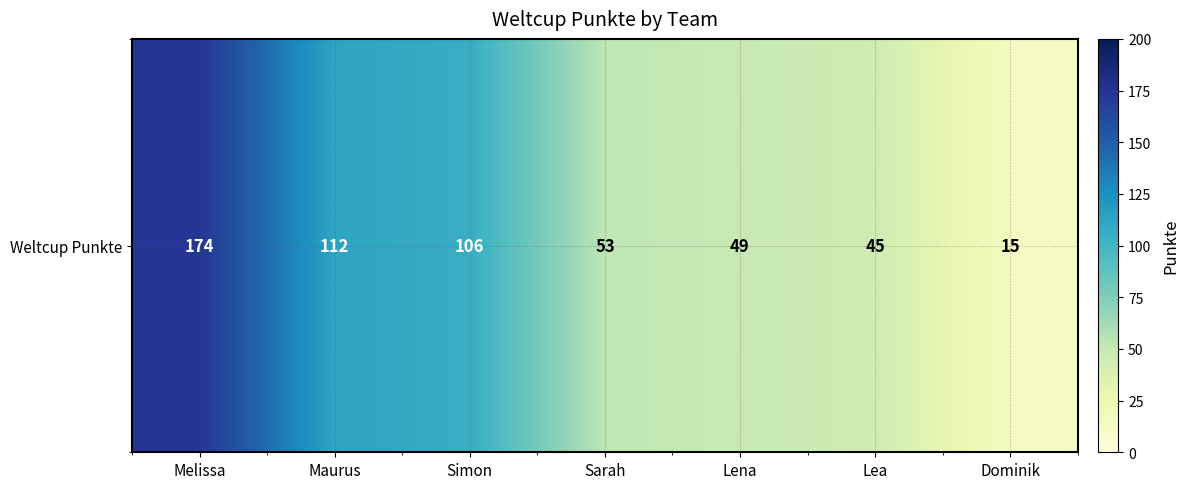

What is the approximate value at Dominik, to the nearest 5?

15